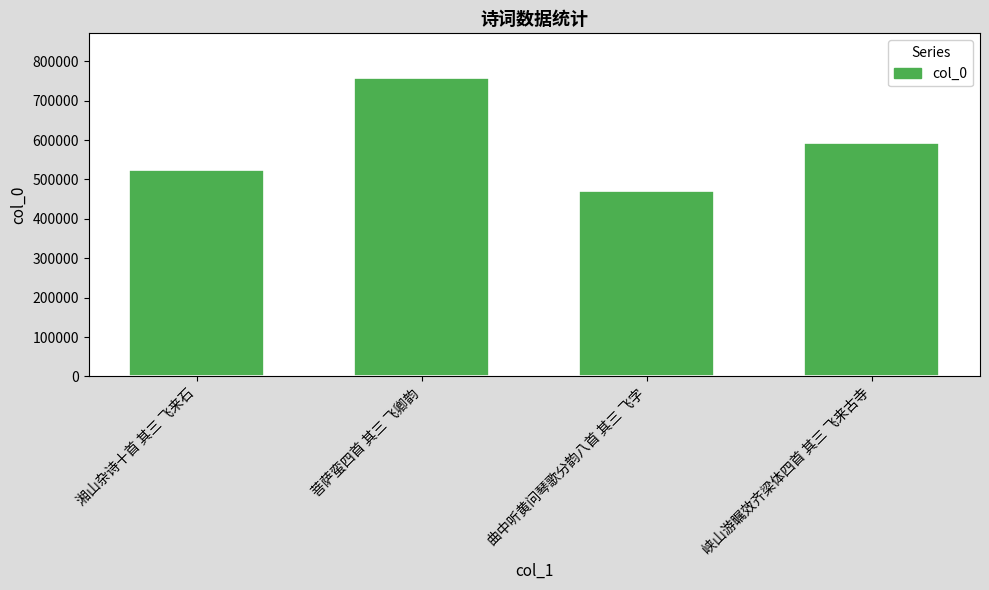

List the labels in order of value, largest first.

菩萨蛮四首 其三 飞卿韵, 峡山游瞩效齐梁体四首 其三 飞来古寺, 湘山杂诗十首 其三 飞来石, 曲中听黄问琴歌分韵八首 其三 飞字